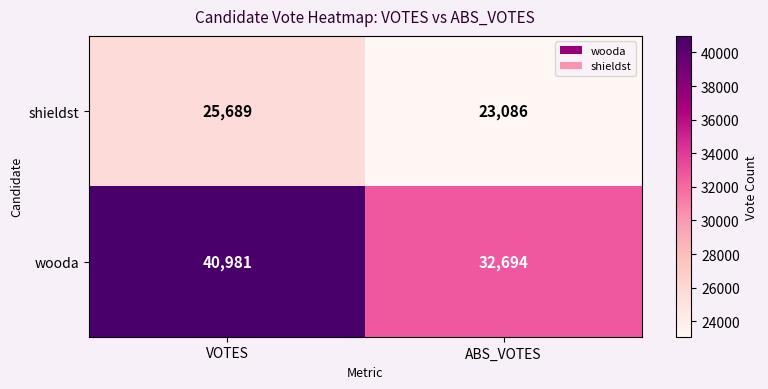

At ABS_VOTES, list the series in order from smallest to largest.

shieldst, wooda